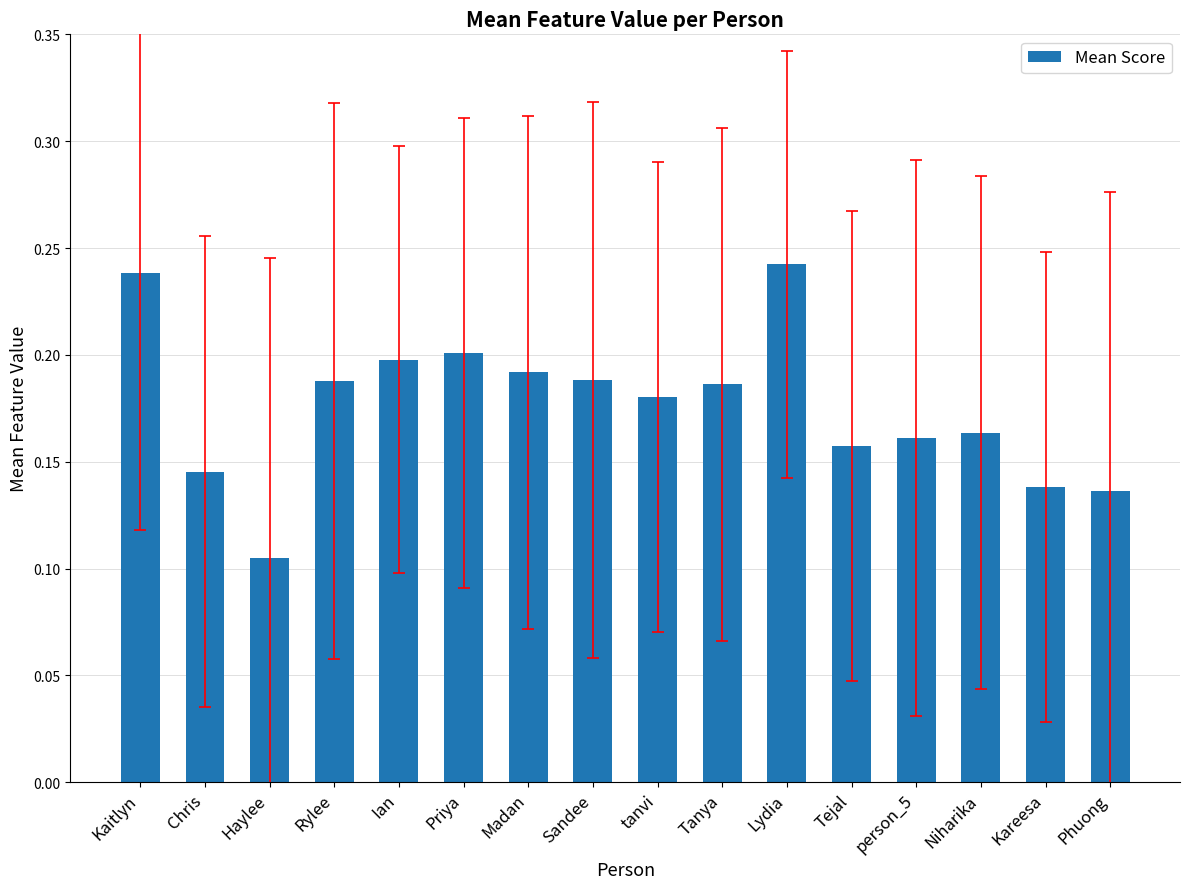

Count the values in the range 0 to 1.

16